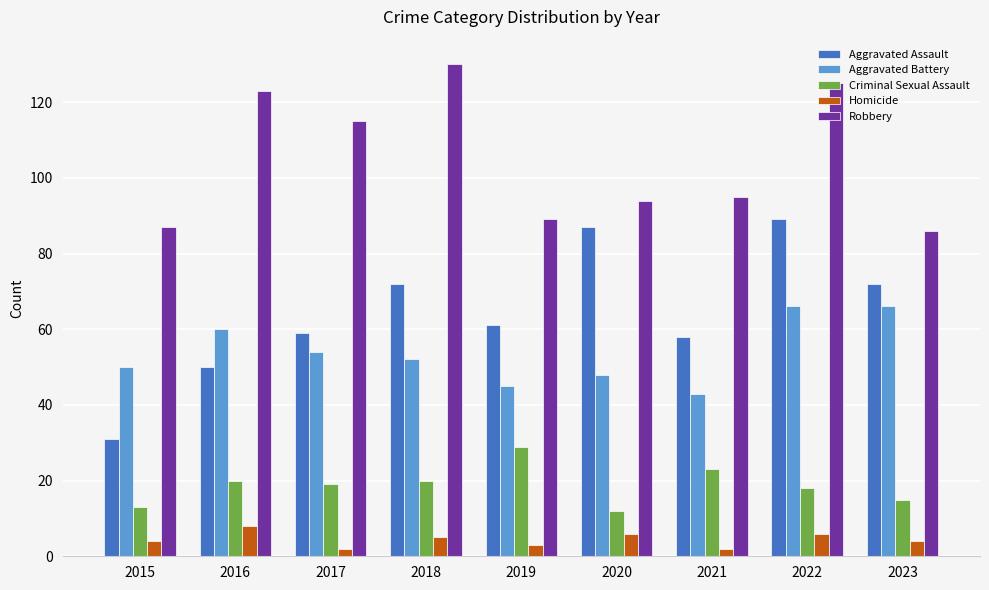

What is the difference between the Criminal Sexual Assault values at 2019 and 2015?

16